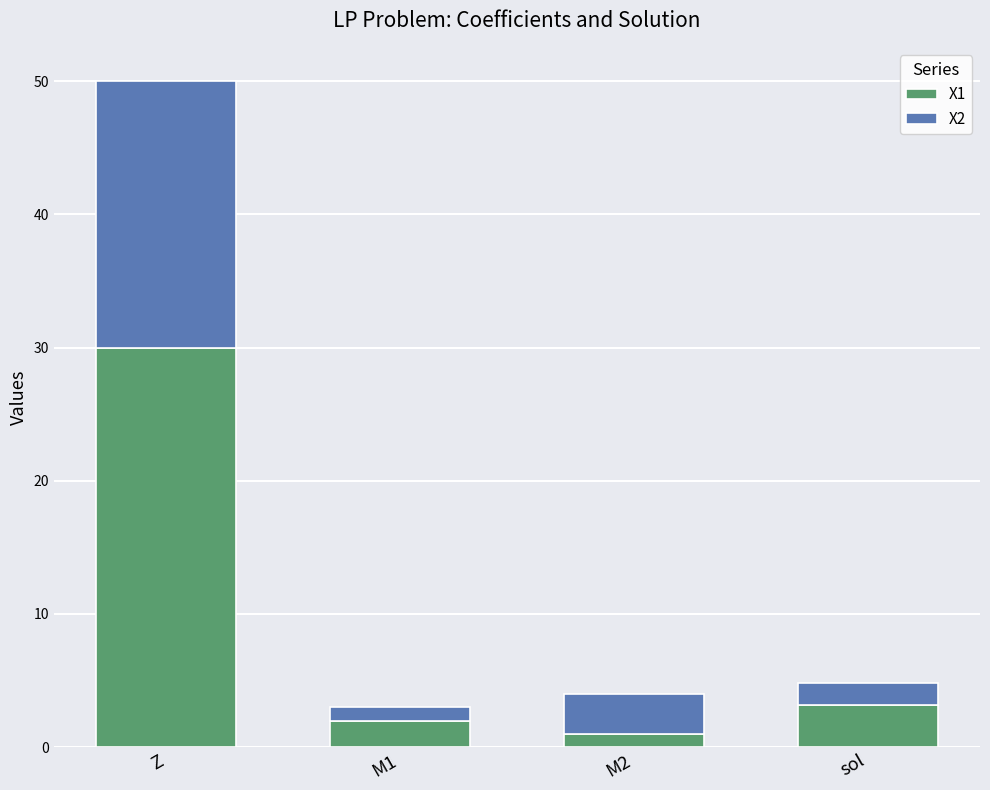

At which category is the sum across all series the highest?

Z